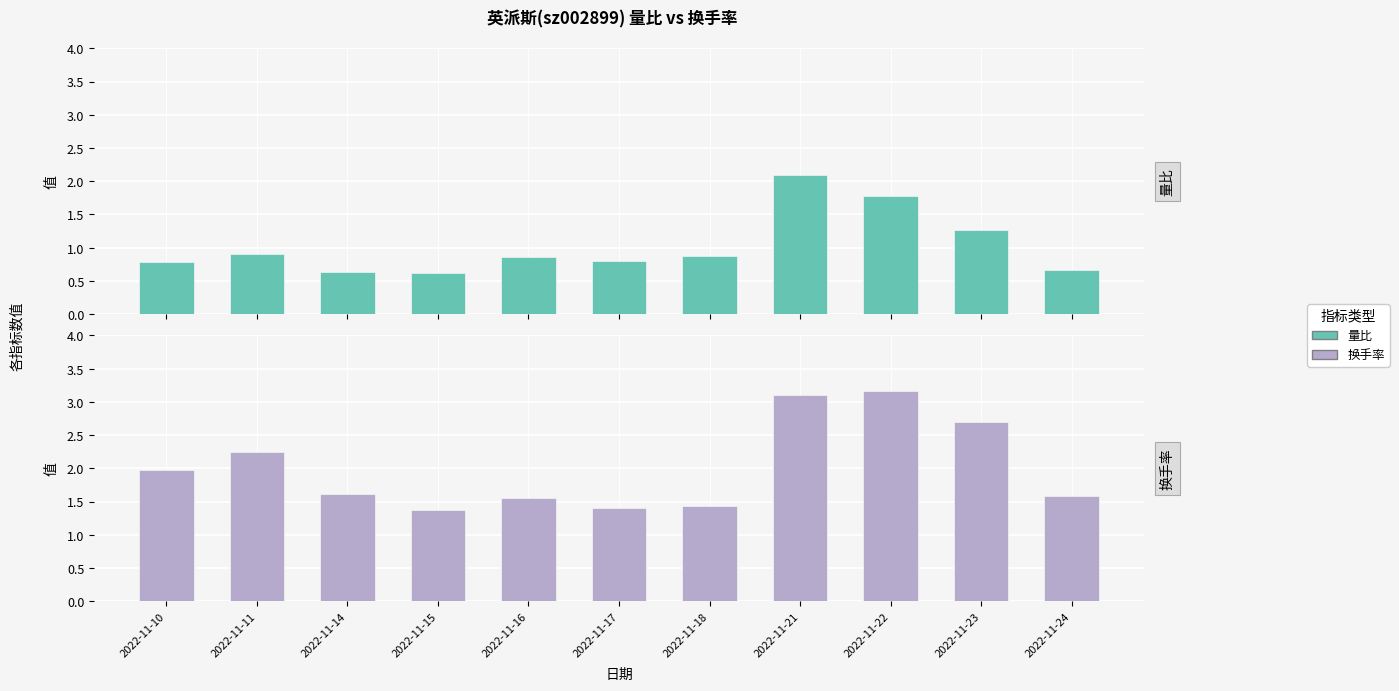

List the labels in order of 换手率 value, largest first.

2022-11-22, 2022-11-21, 2022-11-23, 2022-11-11, 2022-11-10, 2022-11-14, 2022-11-24, 2022-11-16, 2022-11-18, 2022-11-17, 2022-11-15